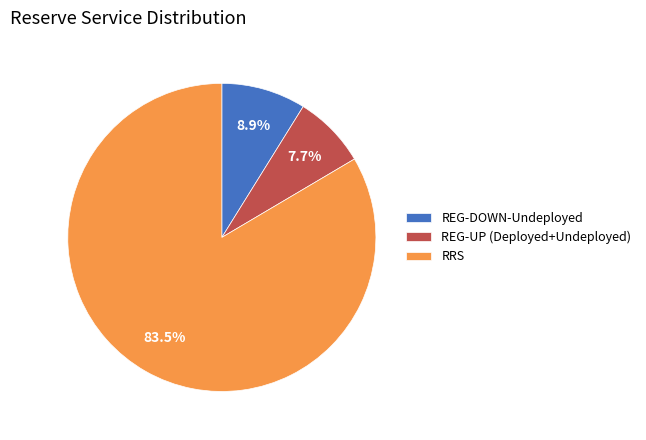

Does any single category account for the majority?

Yes